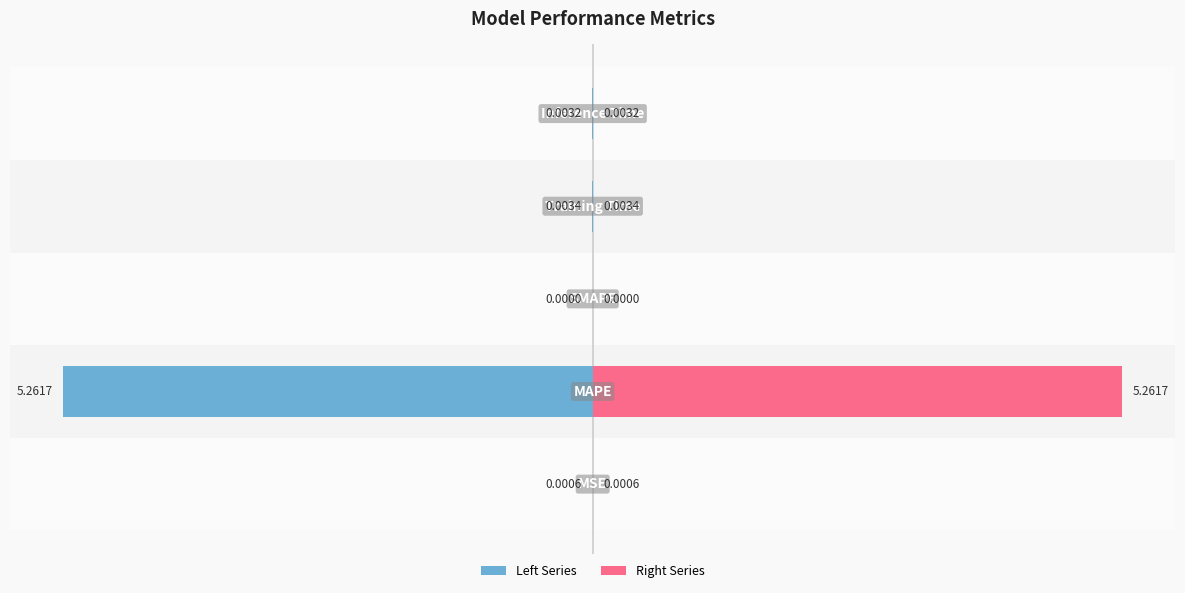

Reading right to left, list all the values displayed in this chart.

col_1 (left): 2=-0.0	0=-0.0	−2=0.0	−4=-5.3	−6=-0.0
col_1 (right): 2=0.0	0=0.0	−2=0.0	−4=5.3	−6=0.0